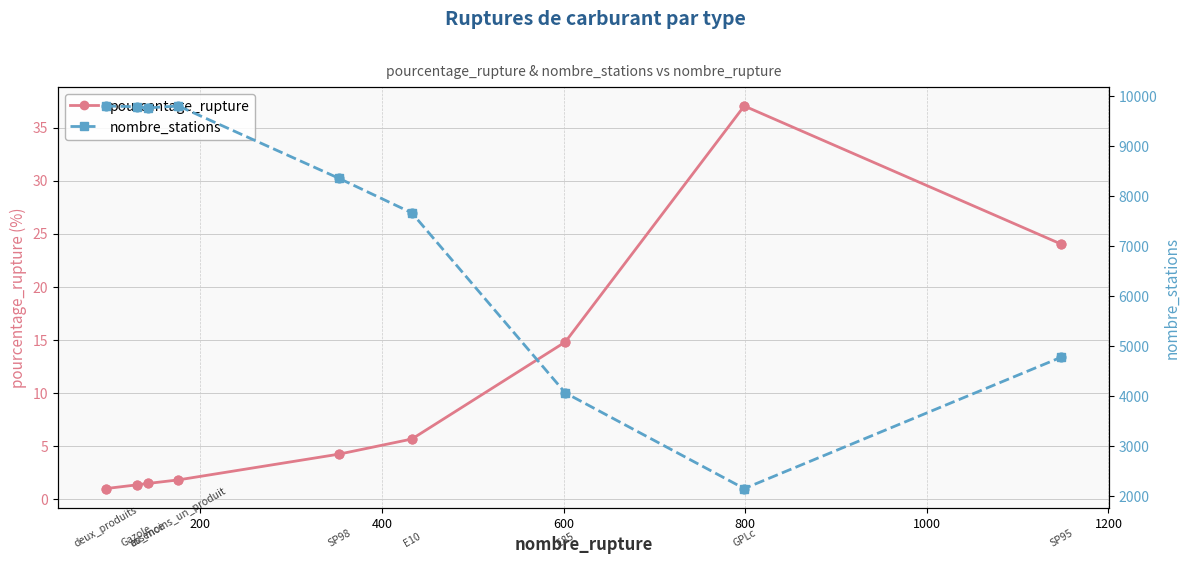

Which series has the widest spread of Y values?

nombre_stations